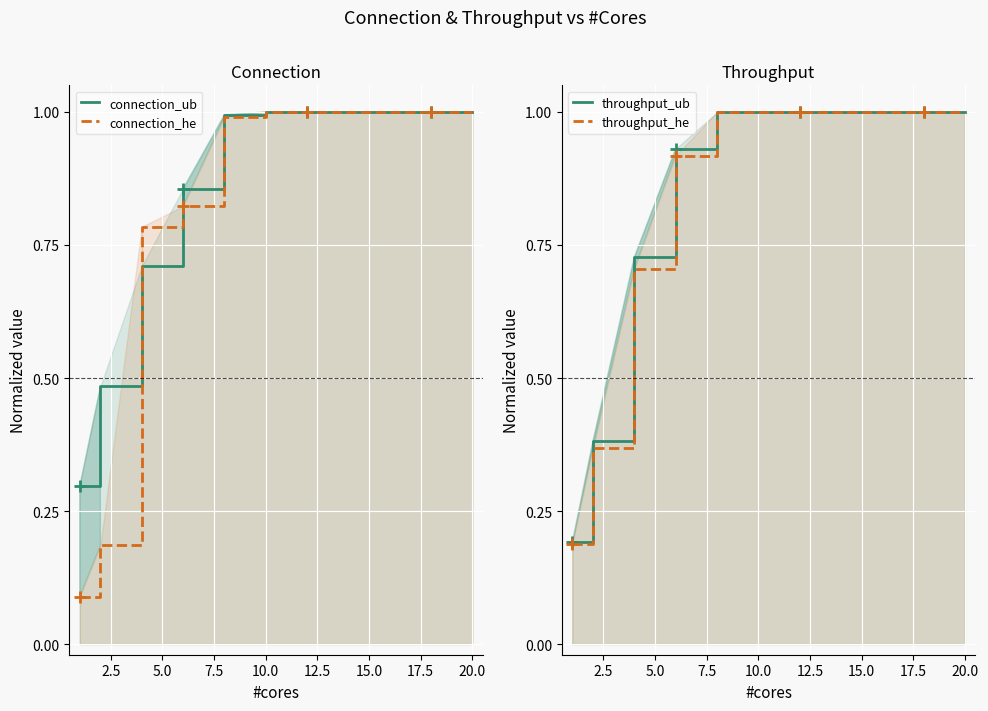

What is the minimum value for throughput_he?

0.2